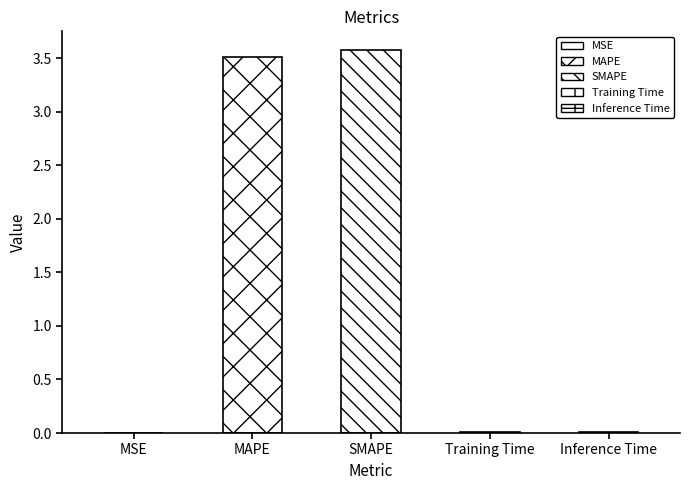

Reading left to right, what are all the values shown in this chart?

0.0	3.5	3.6	0.0	0.0